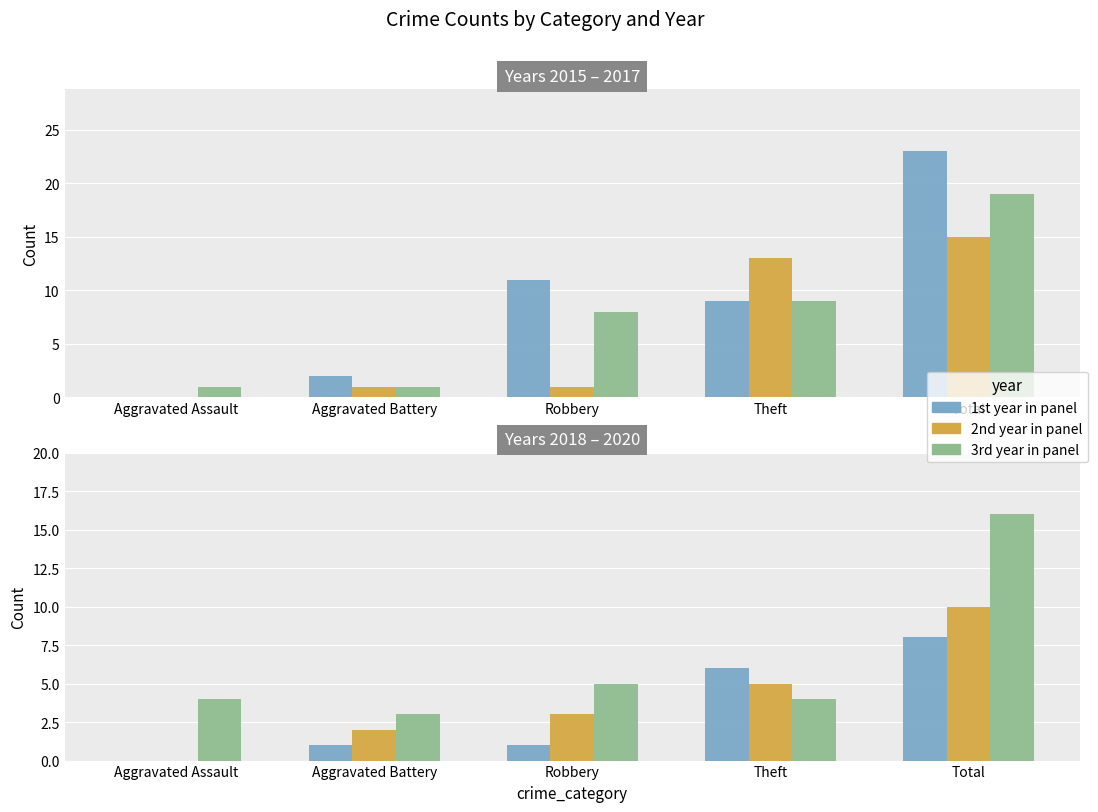

What is the difference between the maximum and minimum values in the 2015 series?

23